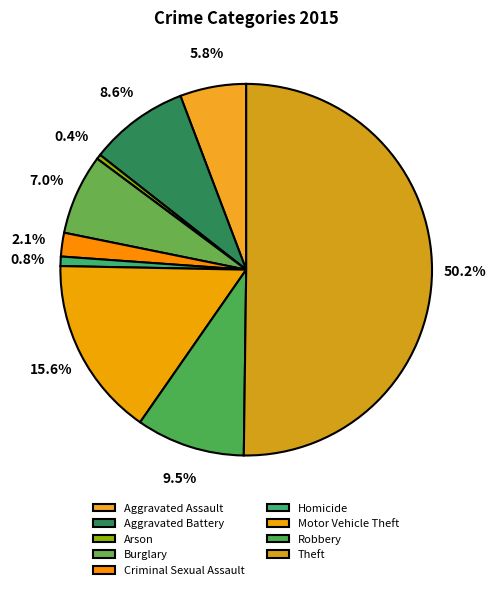

How many slices are in this pie chart?

9